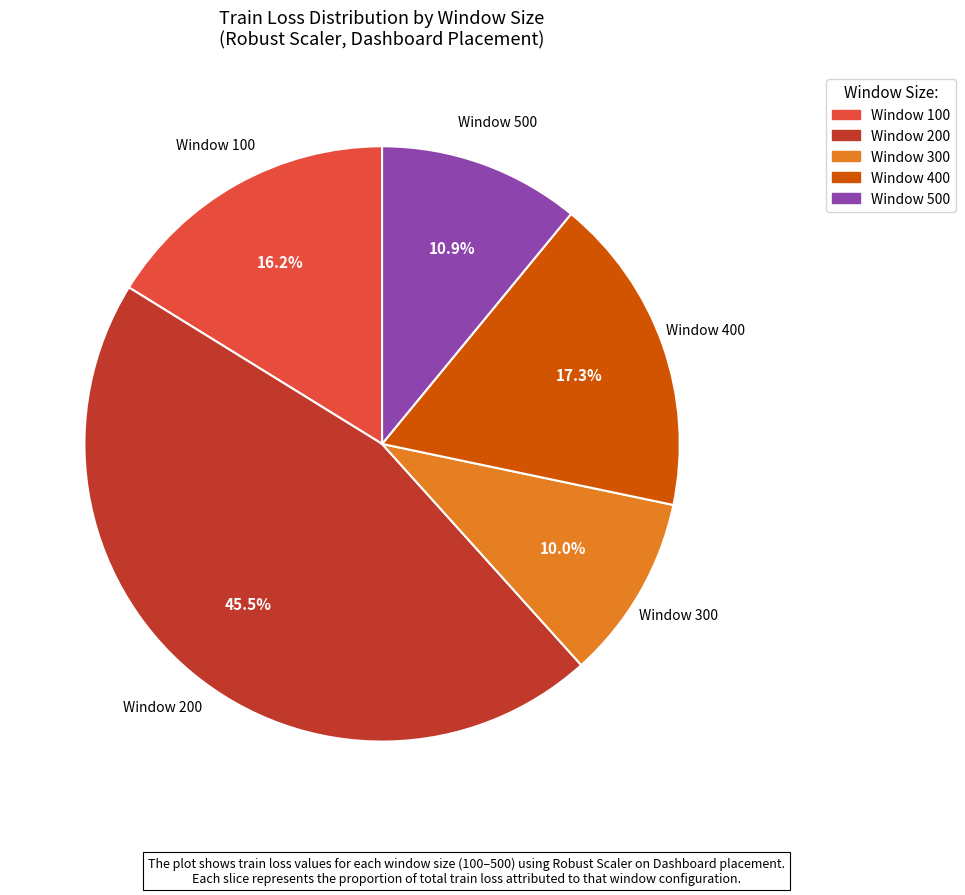

Is there any slice that represents more than half of the pie?

No